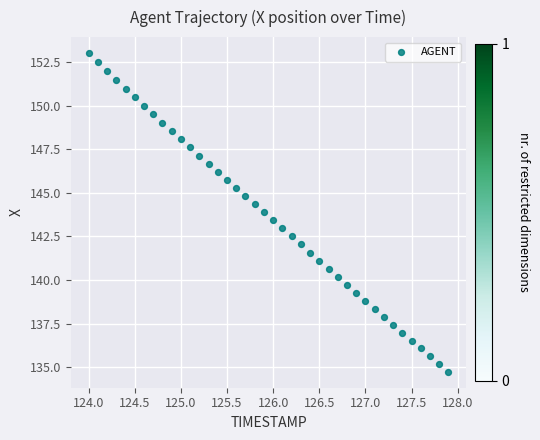

What is the range of X values (max minus min)?

3.9